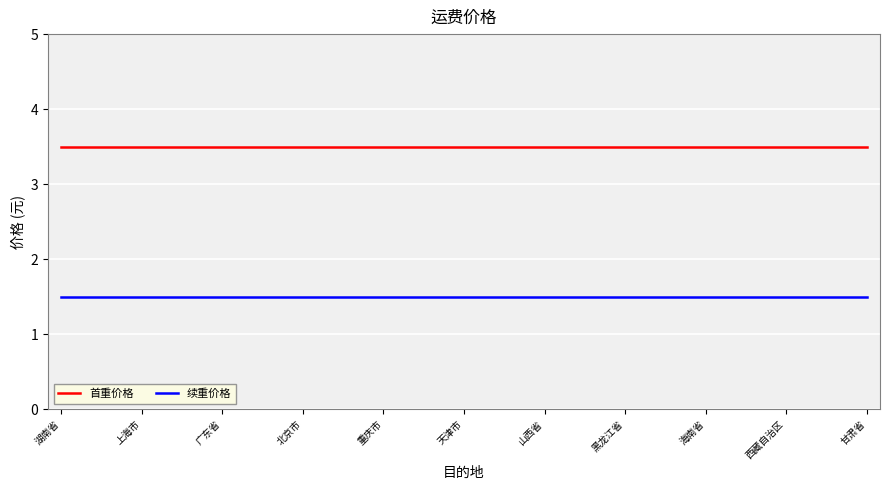

Does the chart have visible grid lines?

Yes